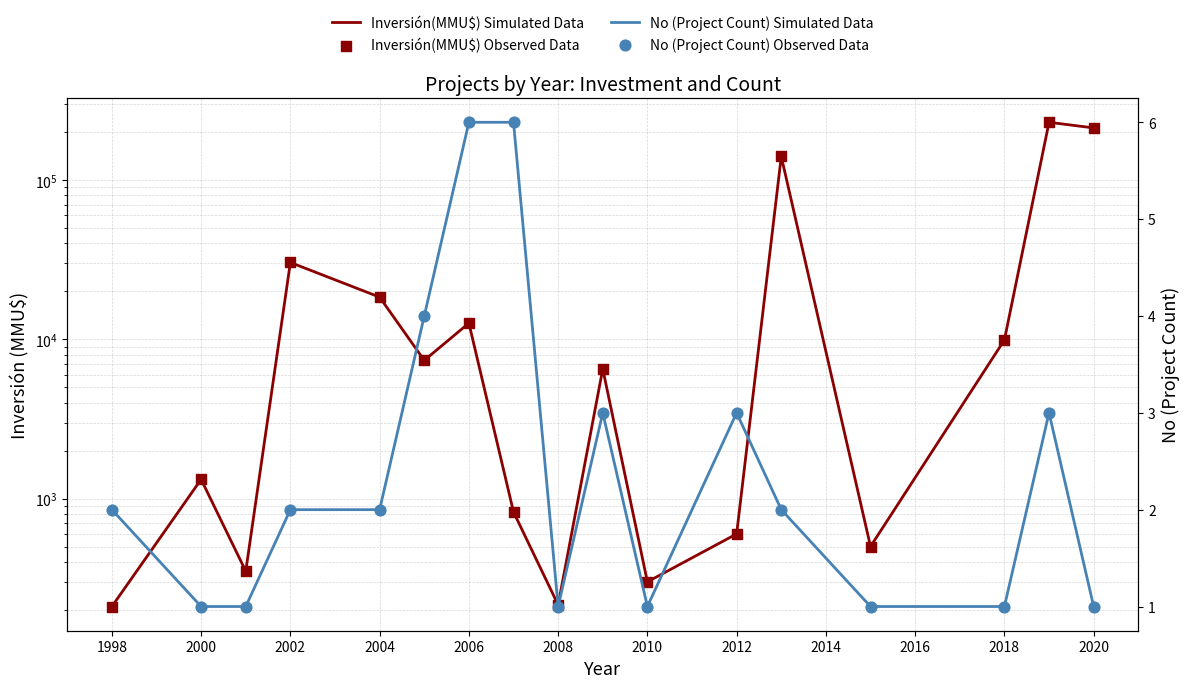

At how many categories does at least one series exceed 77793?

3